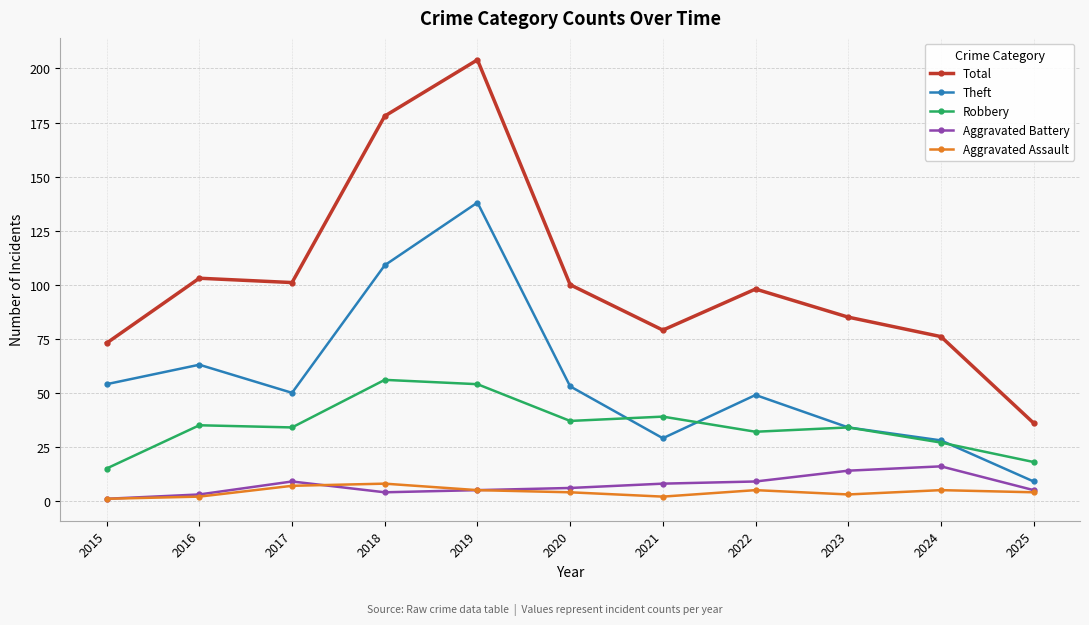

True or false: Aggravated Assault and Aggravated Battery cross at least once.

True